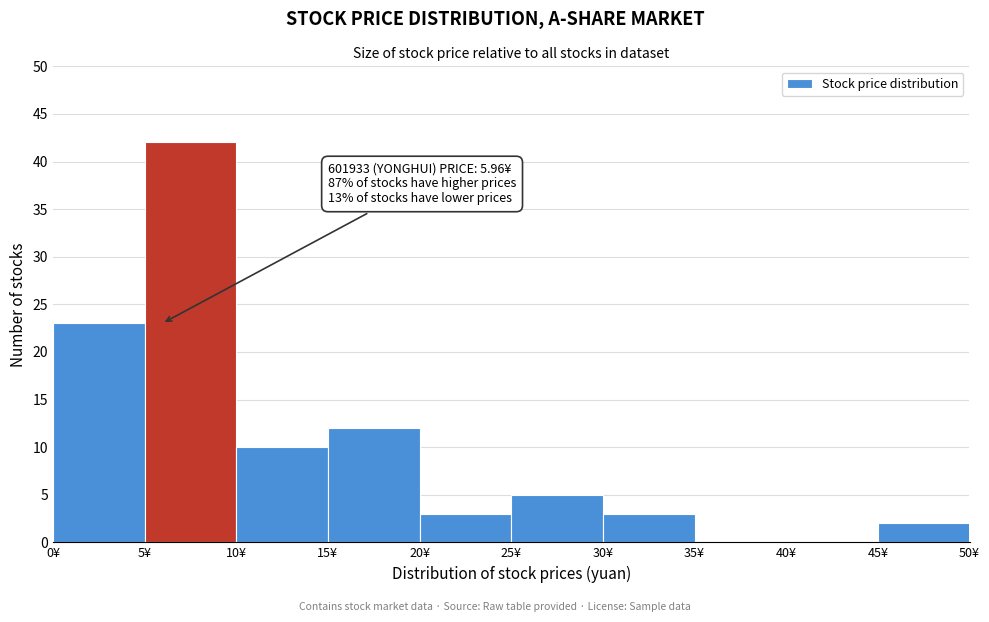

Over which range of the x-axis is the bar tallest?

5 to 10